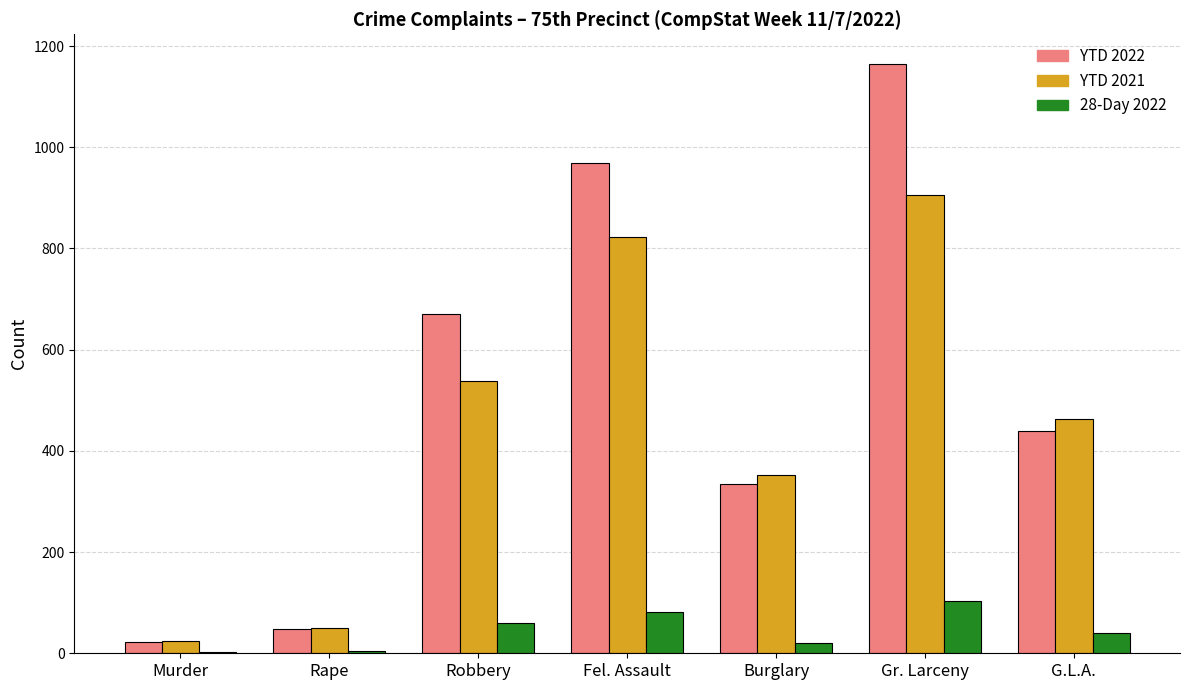

How many series are shown in this chart?

3